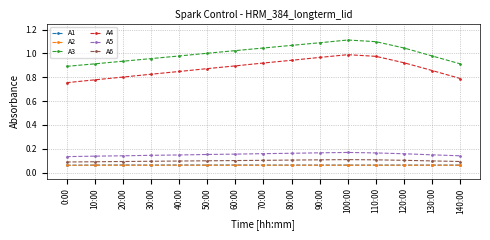

Which series changed the most between 0:00 and 110:00?

A4